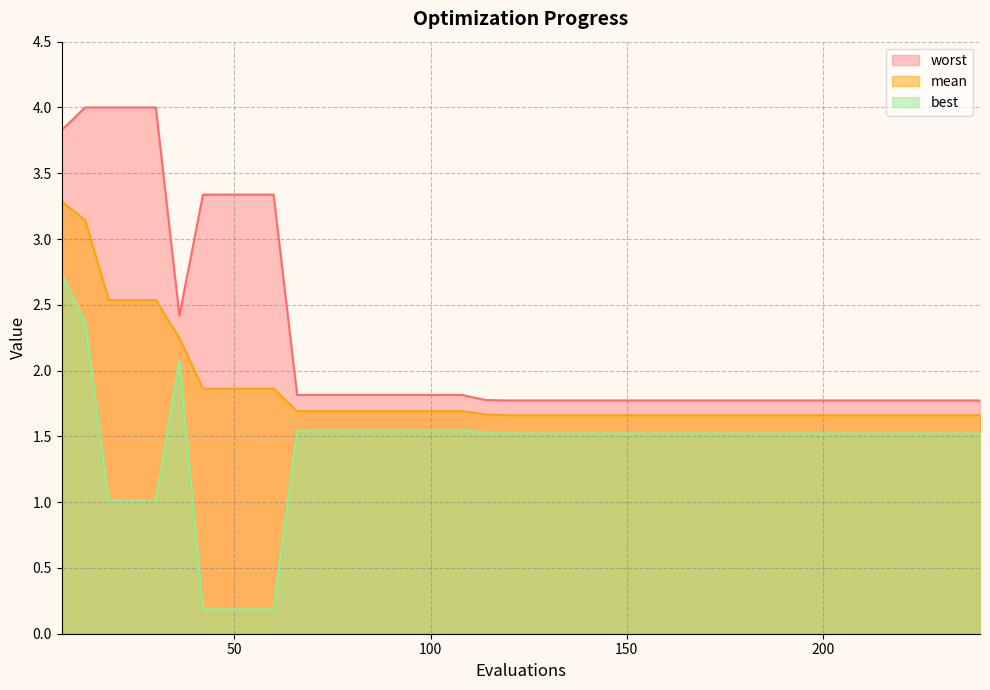

True or false: mean and best cross at least once.

False